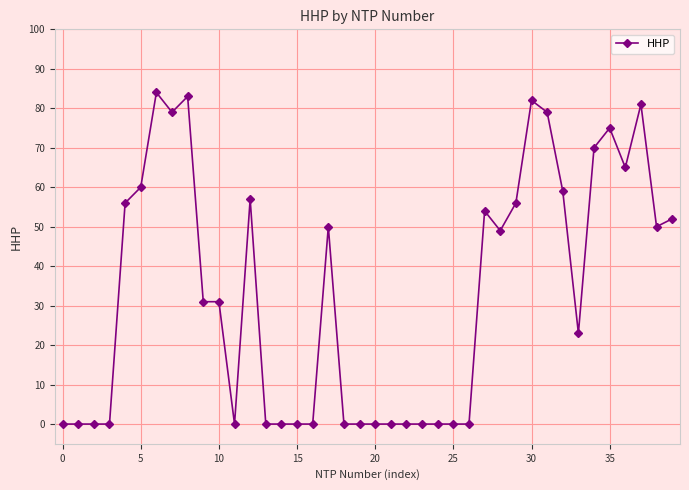

What is the value of the 8th point from the left?

79